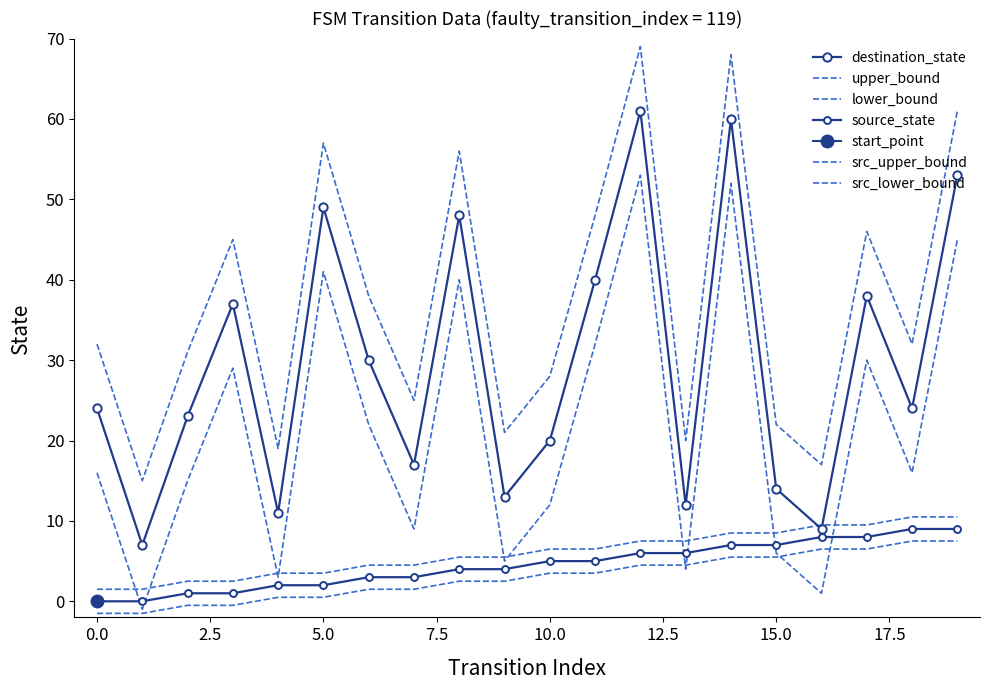

True or false: source_state and lower_bound cross at least once.

True